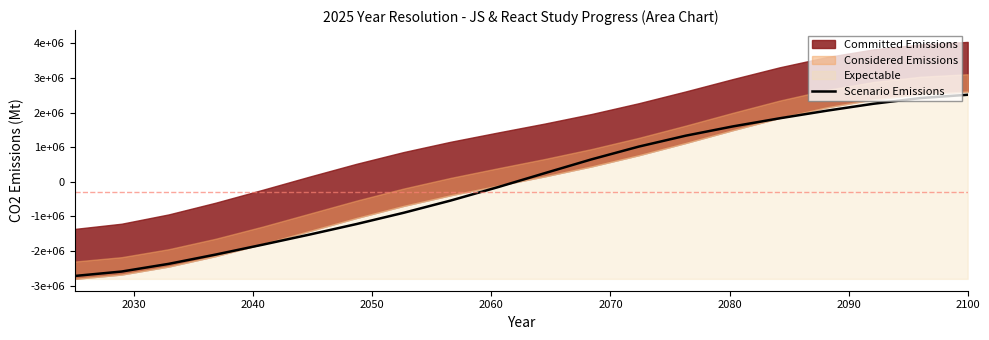

True or false: the data shows 436567.1 at 11.

False